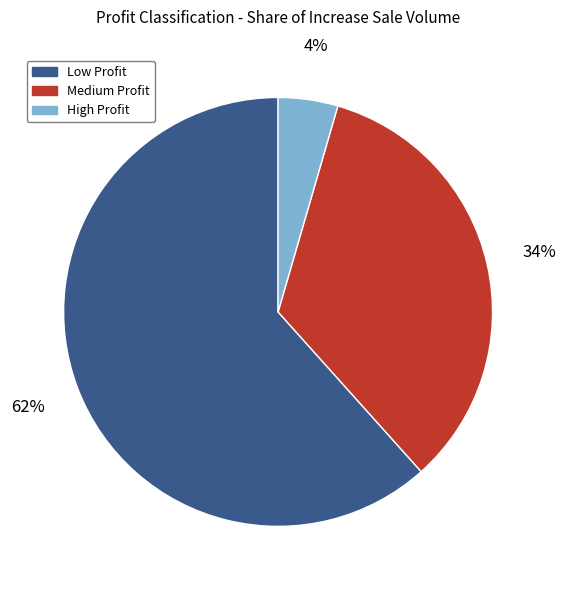

Is High Profit the majority of the pie?

No